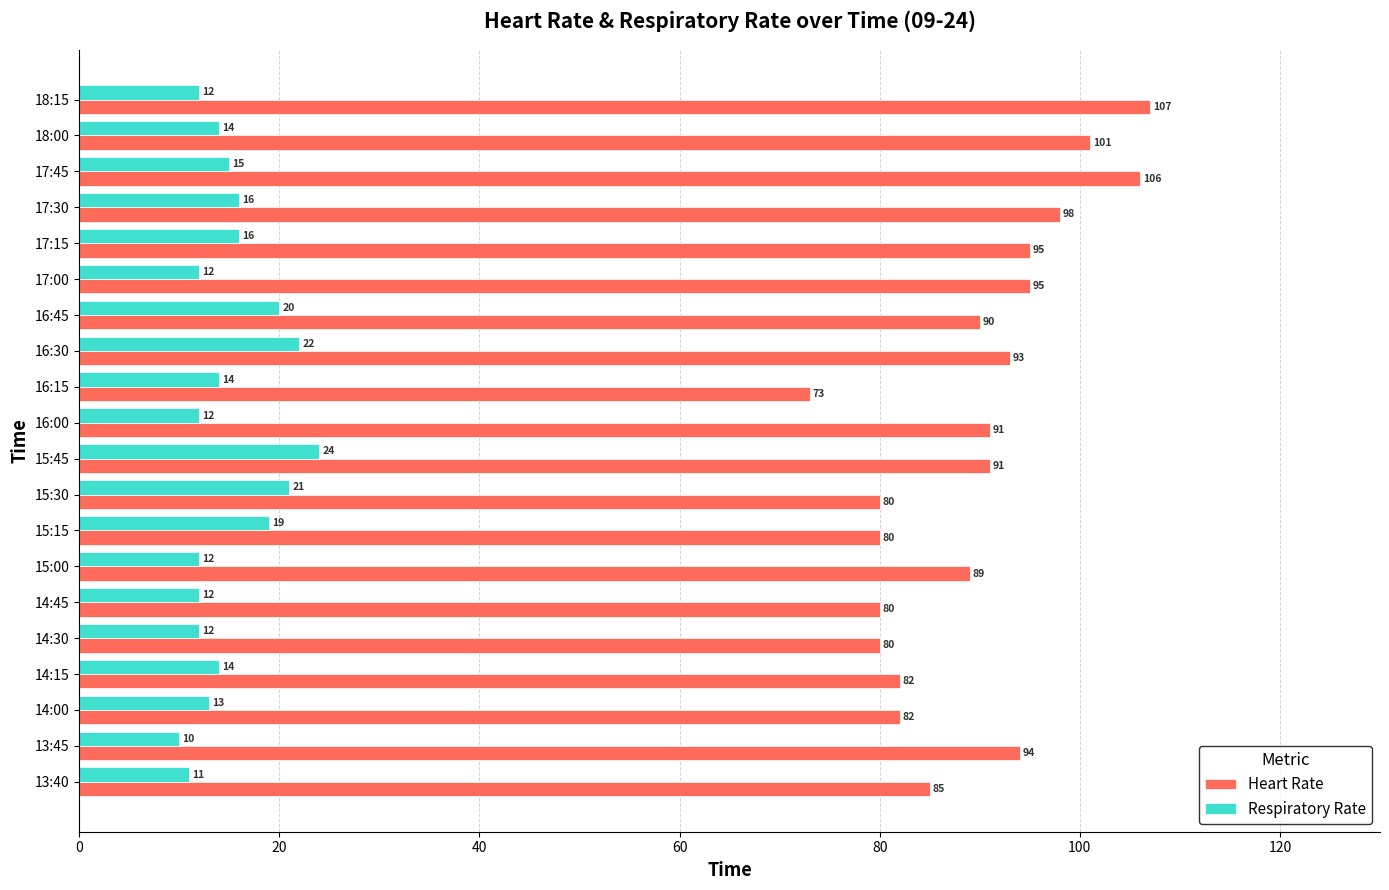

At which category is the sum across all series the highest?

17:45